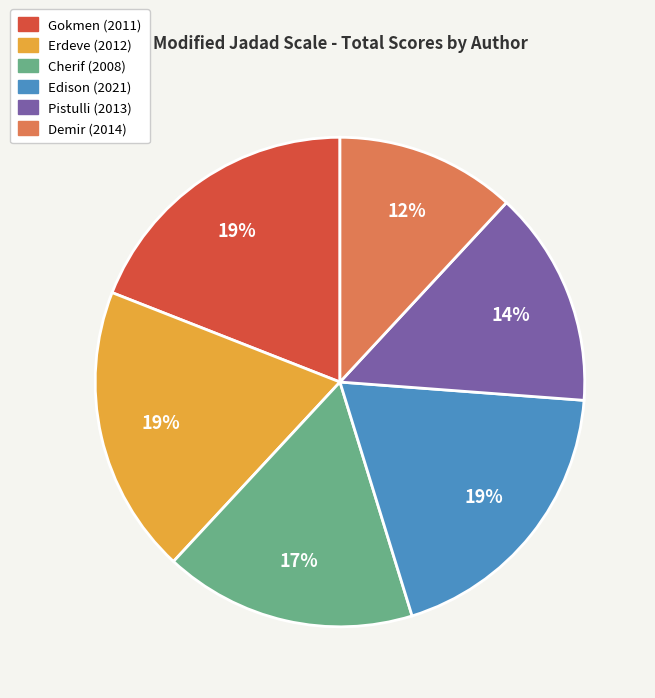

Do Demir (2014) and Edison (2021) together represent more than half of the pie?

No